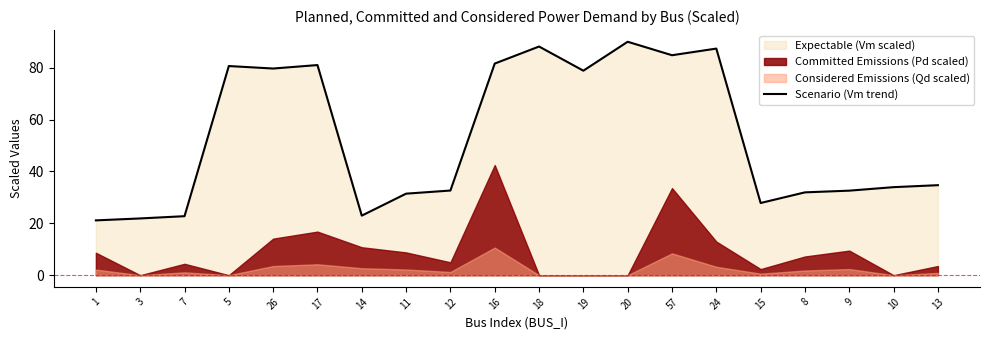

True or false: the data has more than 2 interior local peaks.

True